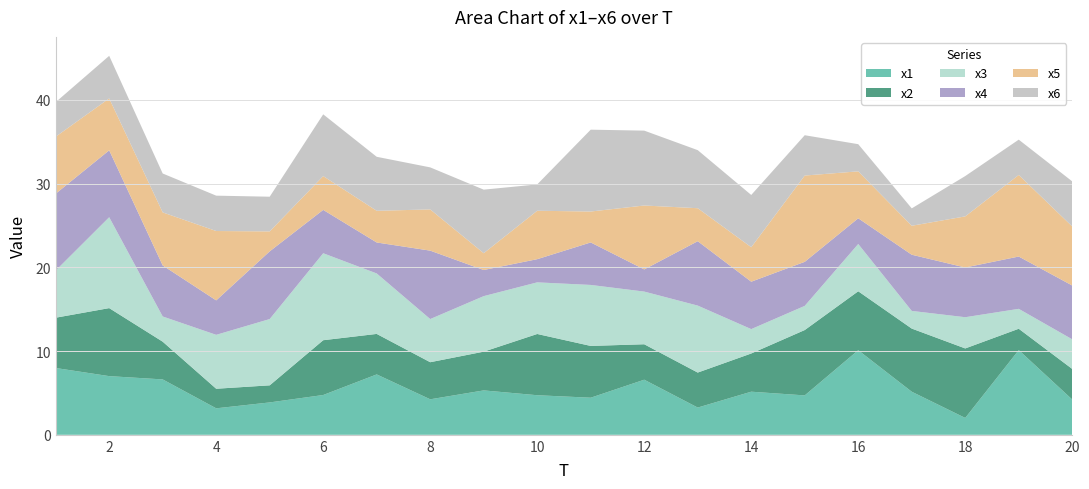

Reading right to left, what are all the values shown in this chart?

x1: 20=4.2	19=10.1	18=2.0	17=5.1	16=10.1	15=4.7	14=5.1	13=3.3	12=6.6	11=4.4	10=4.7	9=5.3	8=4.2	7=7.2	6=4.8	5=3.9	4=3.2	3=6.6	2=7.0	1=8.0
x2: 20=3.7	19=2.5	18=8.3	17=7.5	16=7.0	15=7.8	14=4.6	13=4.2	12=4.2	11=6.2	10=7.3	9=4.6	8=4.4	7=4.8	6=6.5	5=2.0	4=2.3	3=4.5	2=8.1	1=6.0
x3: 20=3.5	19=2.4	18=3.7	17=2.1	16=5.6	15=2.9	14=2.9	13=8.0	12=6.3	11=7.3	10=6.2	9=6.6	8=5.2	7=7.2	6=10.4	5=7.9	4=6.4	3=3.0	2=10.9	1=5.6
x4: 20=6.4	19=6.2	18=5.9	17=6.7	16=3.1	15=5.3	14=5.7	13=7.7	12=2.6	11=5.1	10=2.8	9=3.1	8=8.2	7=3.7	6=5.2	5=8.1	4=4.1	3=6.1	2=8.0	1=9.2
x5: 20=7.1	19=9.7	18=6.1	17=3.5	16=5.6	15=10.3	14=4.1	13=3.9	12=7.6	11=3.7	10=5.8	9=2.0	8=4.9	7=3.8	6=4.0	5=2.4	4=8.3	3=6.3	2=6.2	1=6.8
x6: 20=5.4	19=4.2	18=4.8	17=2.1	16=3.2	15=4.8	14=6.2	13=6.9	12=8.9	11=9.8	10=3.1	9=7.6	8=5.0	7=6.4	6=7.4	5=4.1	4=4.2	3=4.6	2=5.1	1=4.1